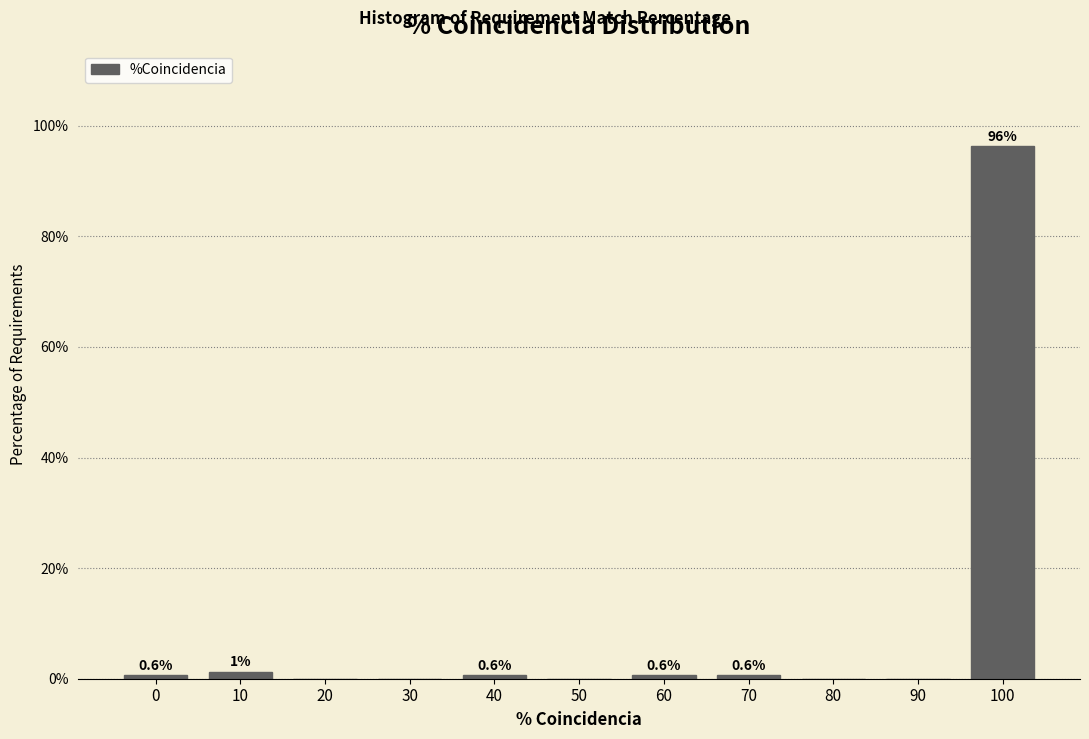

Where is the data nearest to the value 48?

10